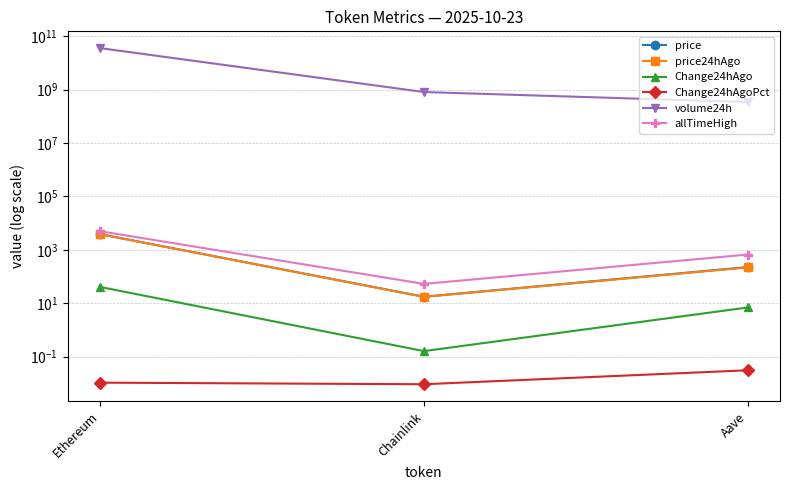

Which category has the lowest value in the Change24hAgoPct series?

Chainlink